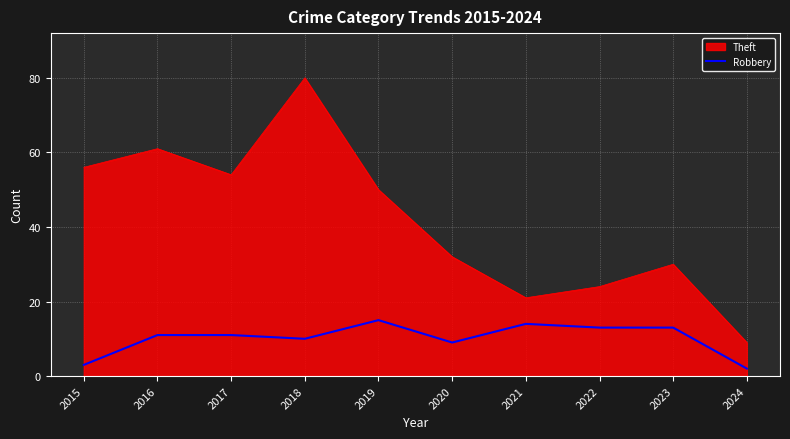

Which series has the widest spread of values?

Theft